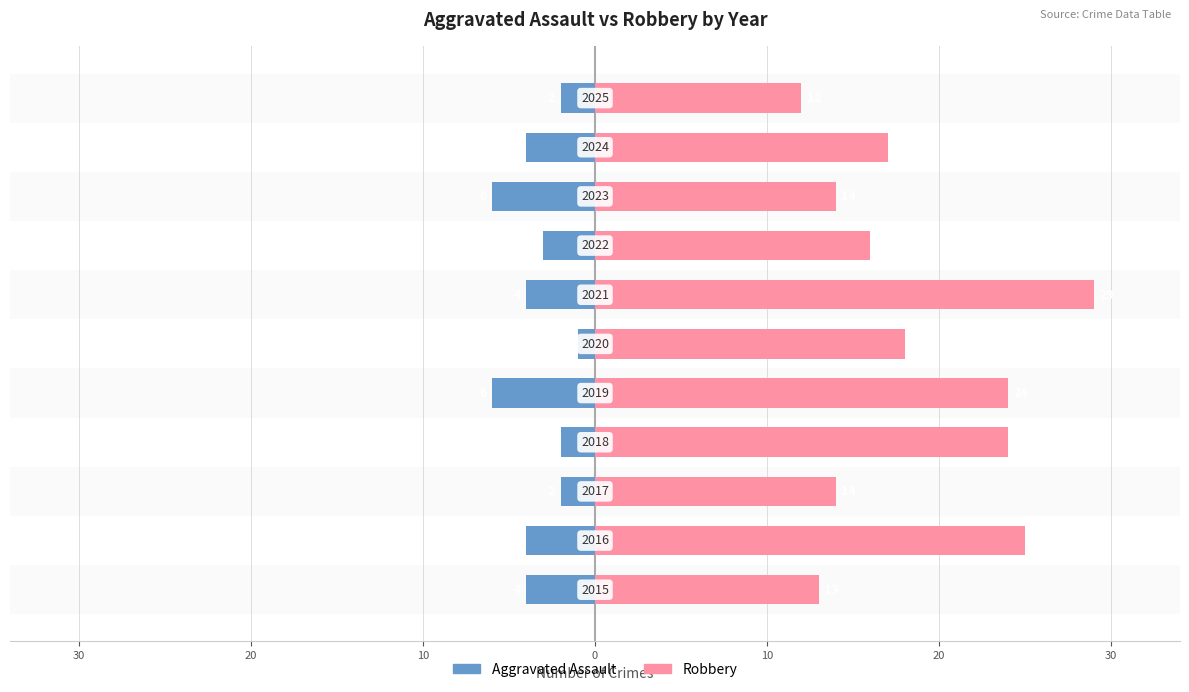

Reading left to right, what are all the values shown in this chart?

Aggravated Assault: -4	-4	-2	-2	-6	-1	-4	-3	-6	-4	-2
Robbery: 13	25	14	24	24	18	29	16	14	17	12